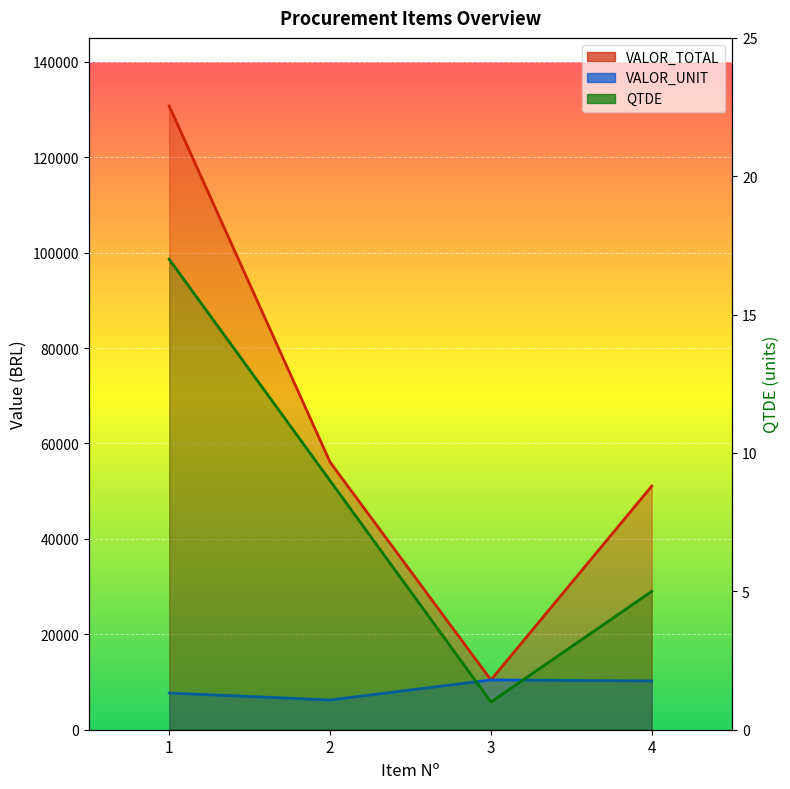

The VALOR_UNIT series shows 15581.2 at 4. True or false?

False